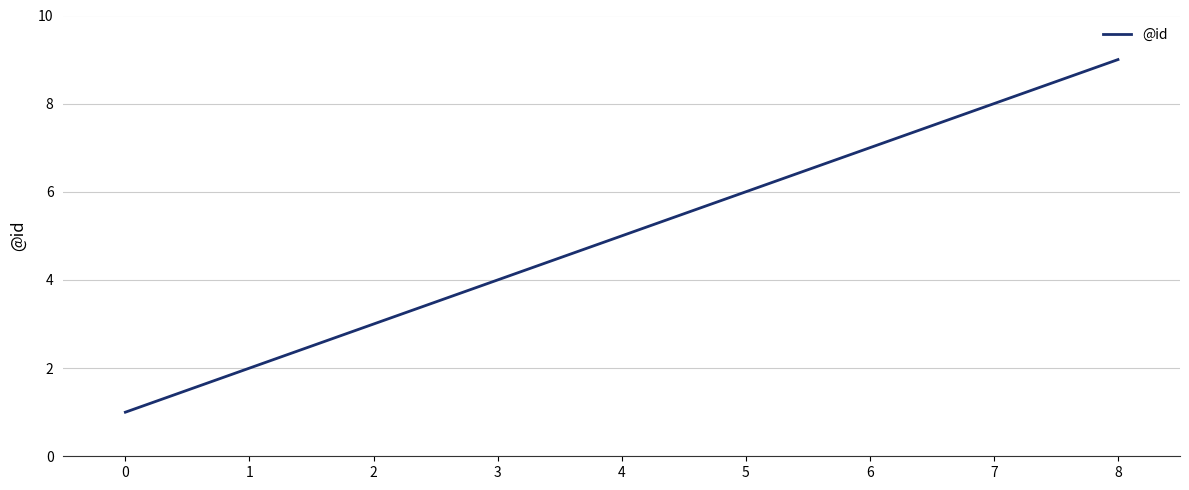

Which has a higher value, 4 or 7?

7